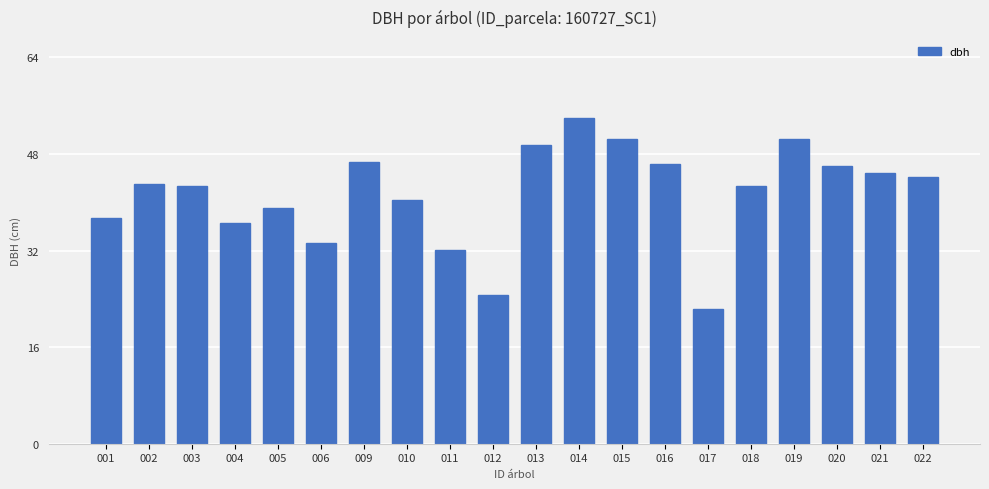

What is the sum of all values?

826.5